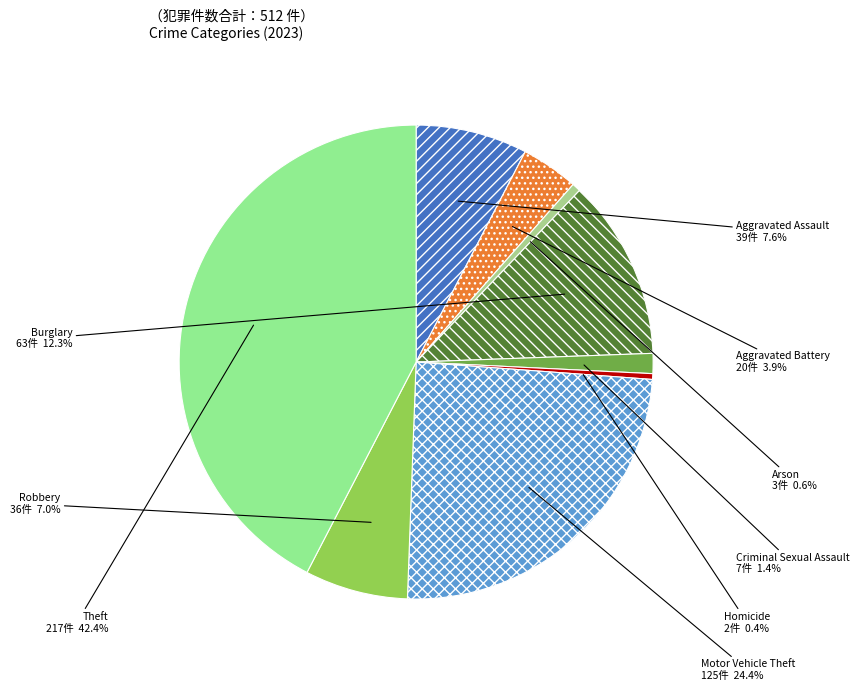

What percentage is NOT represented by Arson?

99.4%